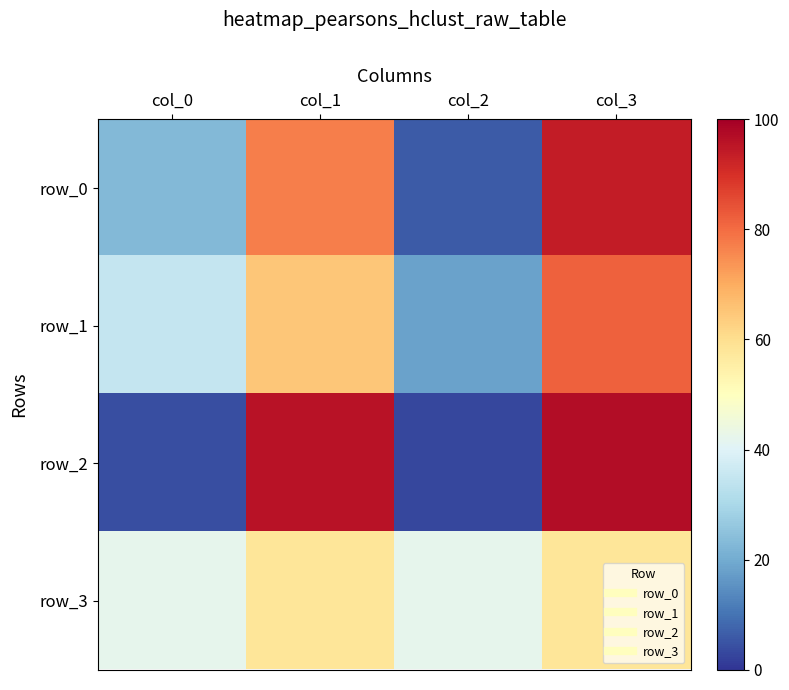

What is the difference between the maximum and minimum values in the row_1 series?

64